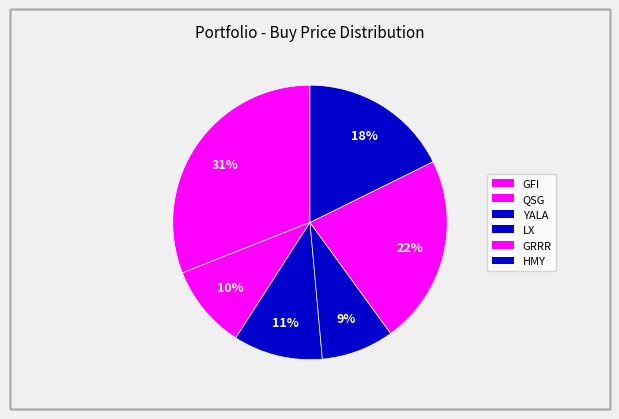

To the nearest percent, what portion does LX represent?

9%